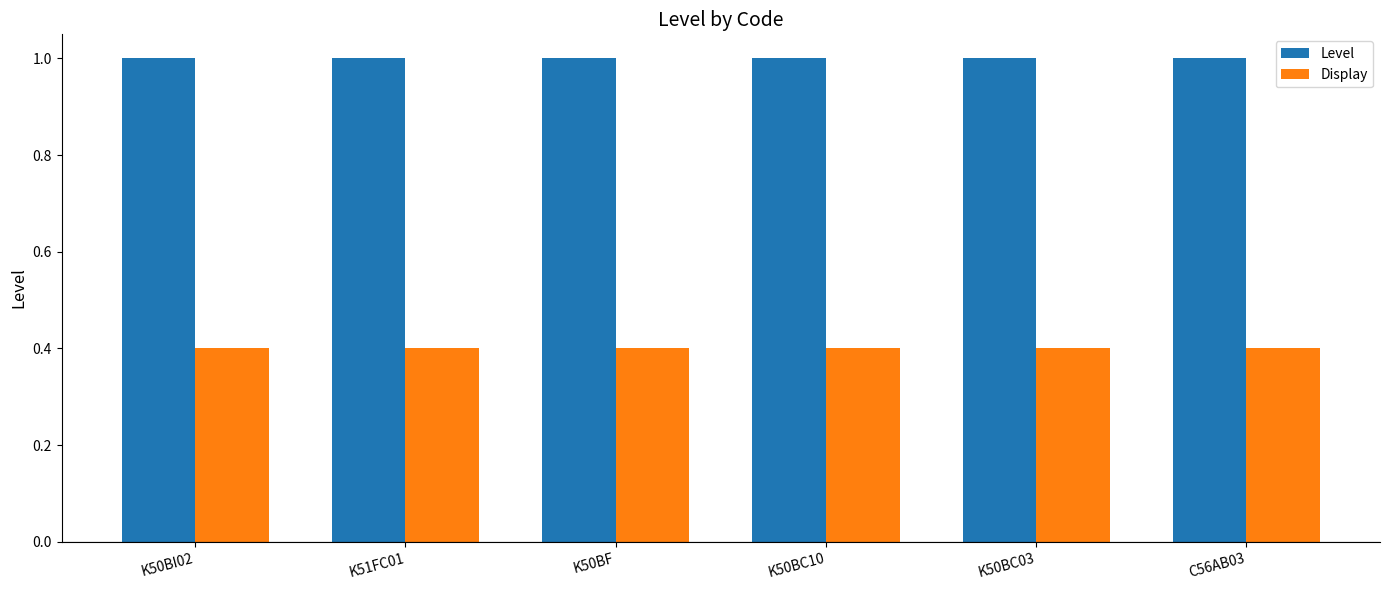

What is the greatest value displayed?

1.0